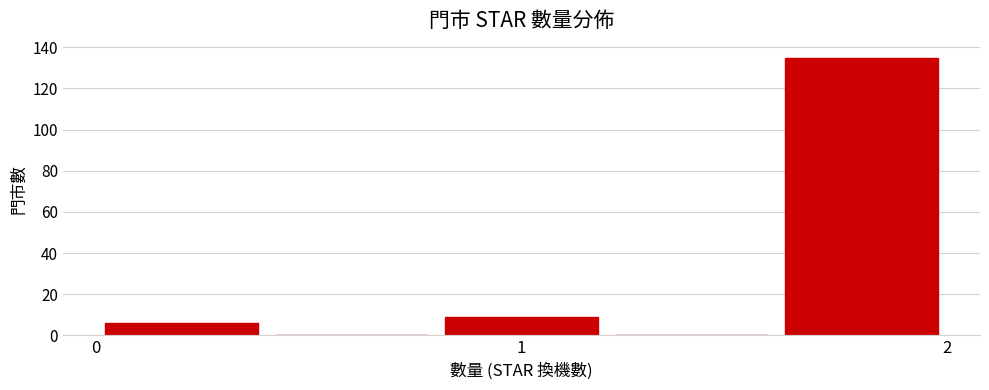

Over which range of the x-axis is the bar tallest?

1.6 to 2.0